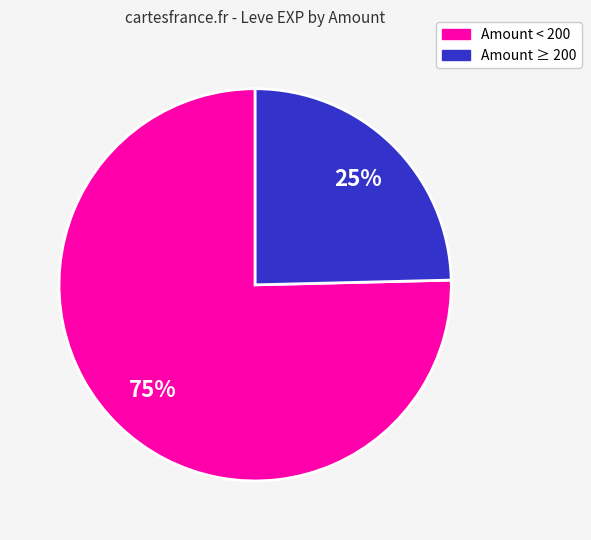

To the nearest percent, what is the average slice percentage?

50%